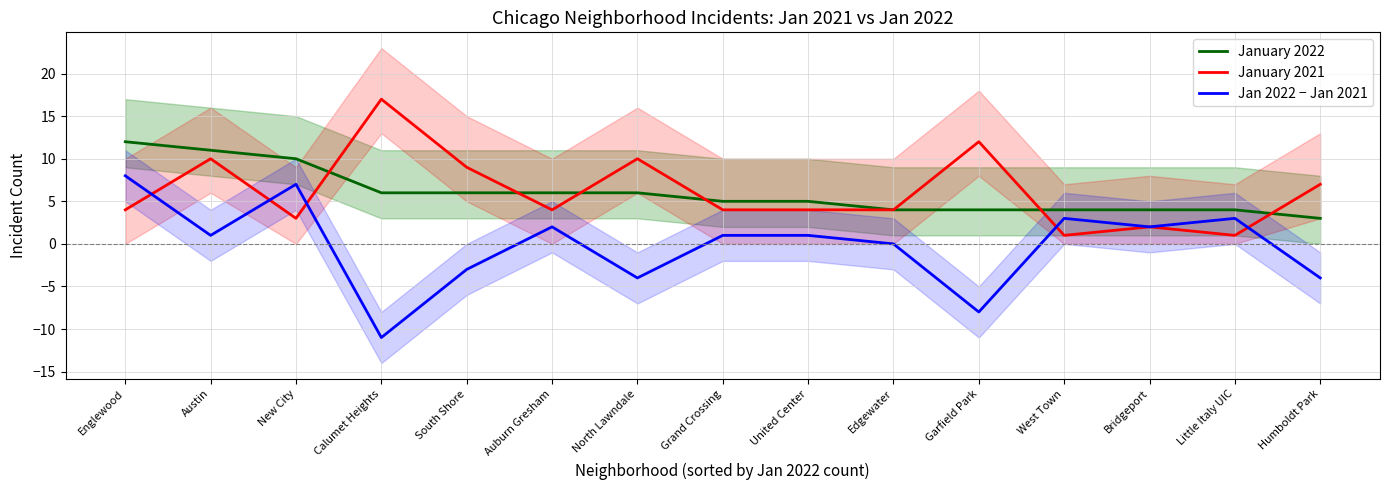

What is the label of the 13th point from the right?

New City